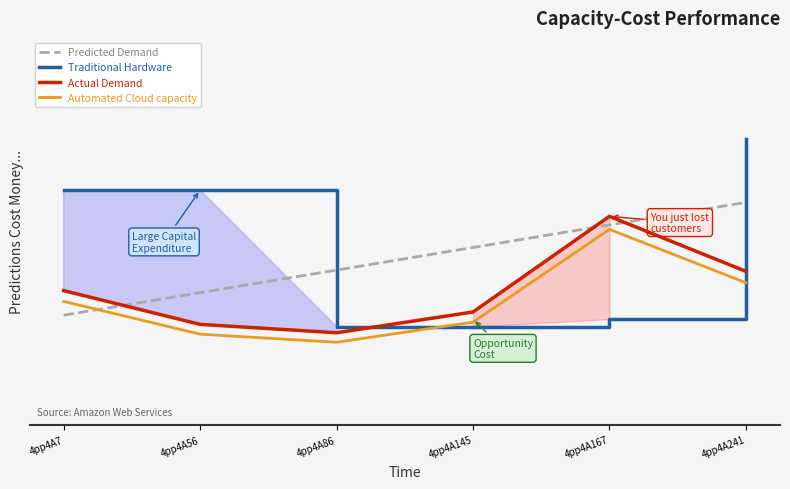

Which series has the largest total across all categories?

Traditional Hardware